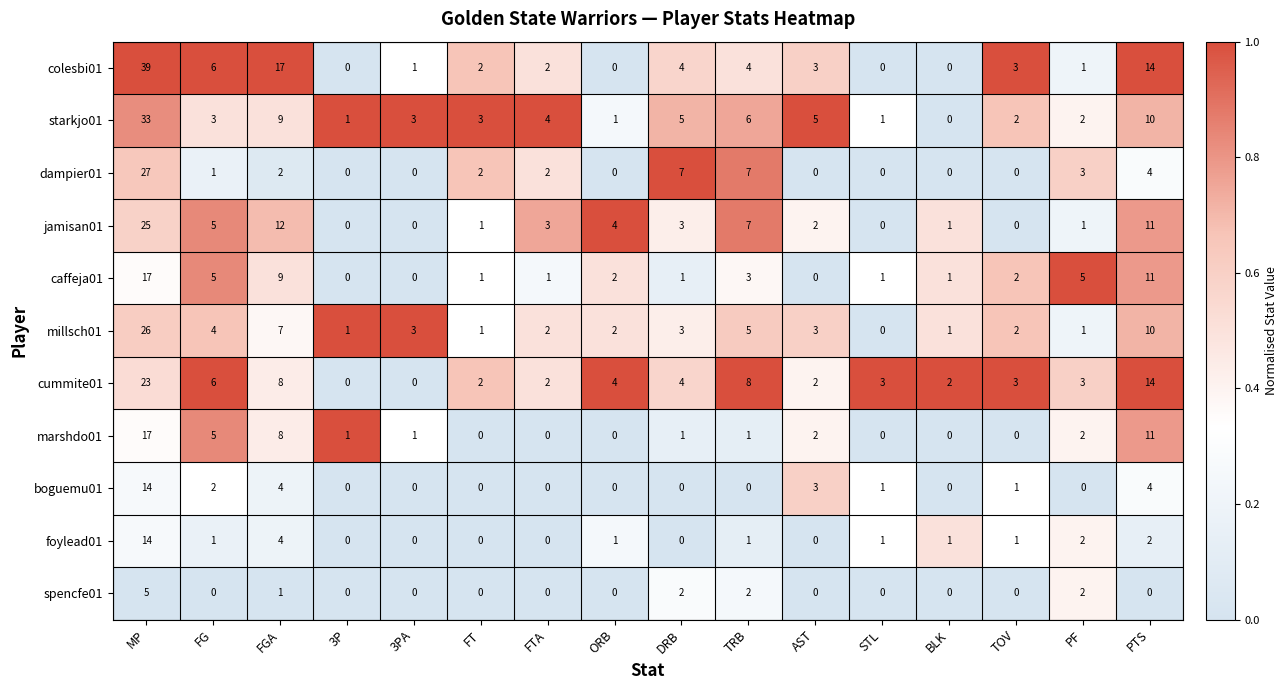

What is the approximate value of boguemu01 at AST?

3